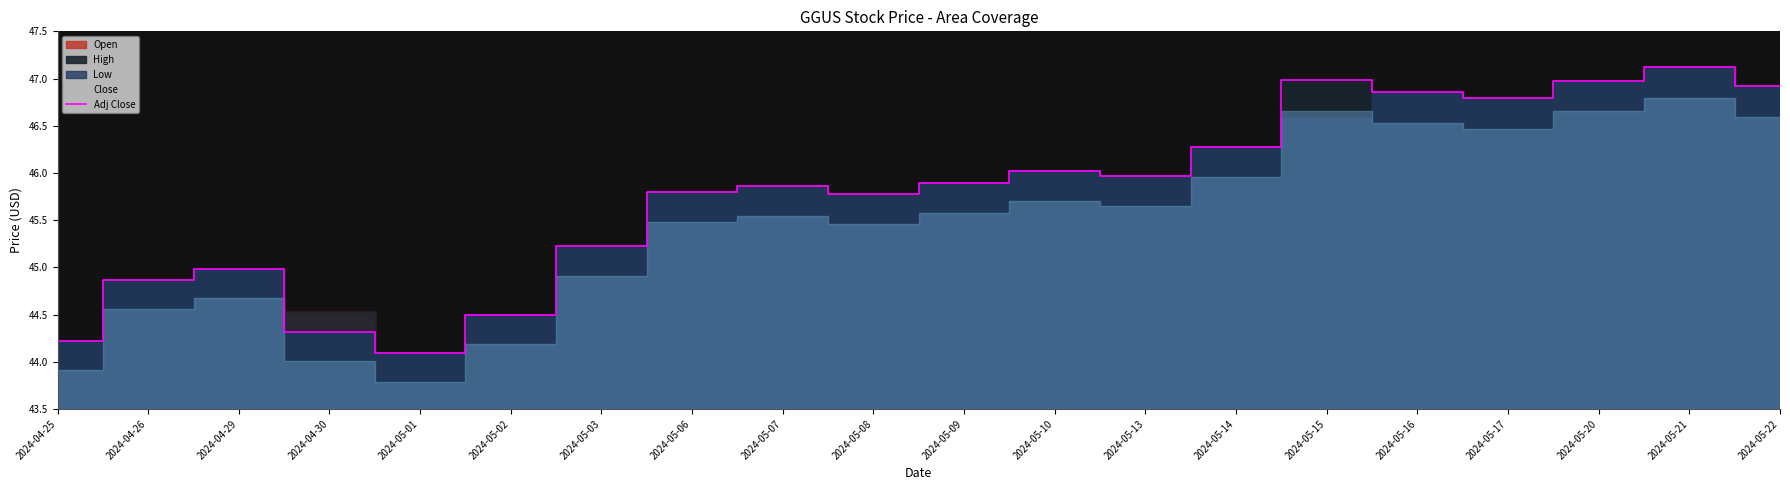

Is the value of High at 2024-04-25 greater than the value of Open at 2024-05-08?

No